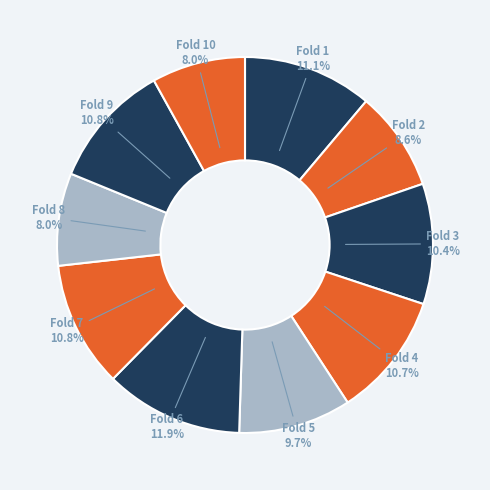

How much of the chart is everything except Fold 9?

89.2%